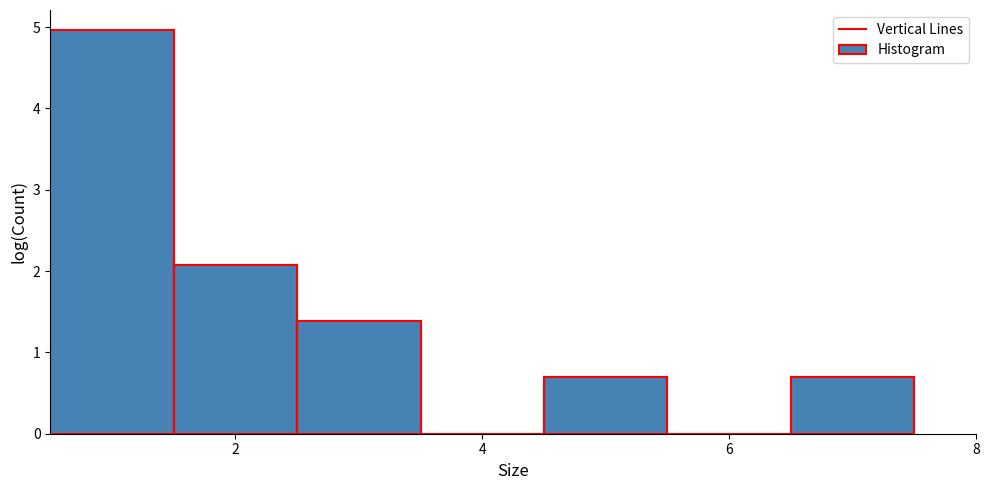

Reading left to right, transcribe this chart: for each bar, give the range it covers on the x-axis and its height. Neither the bar edges nor the heights are printed on the chart, so give them approximately, as read against the axes.

0.5 to 1.5: 5.0
1.5 to 2.5: 2.1
2.5 to 3.5: 1.4
3.5 to 4.5: 0
4.5 to 5.5: 0.7
5.5 to 6.5: 0
6.5 to 7.5: 0.7